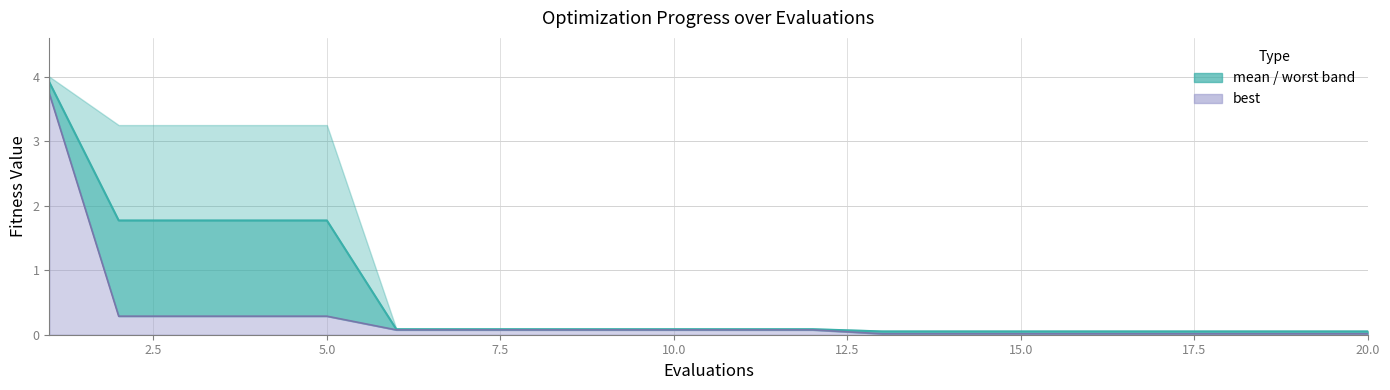

What is the sum of the best values at 3 and 12?

0.4